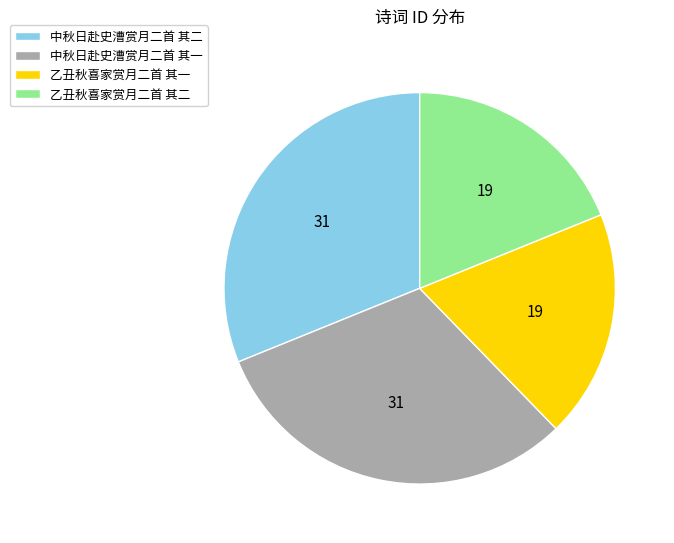

Does any single category account for the majority?

No